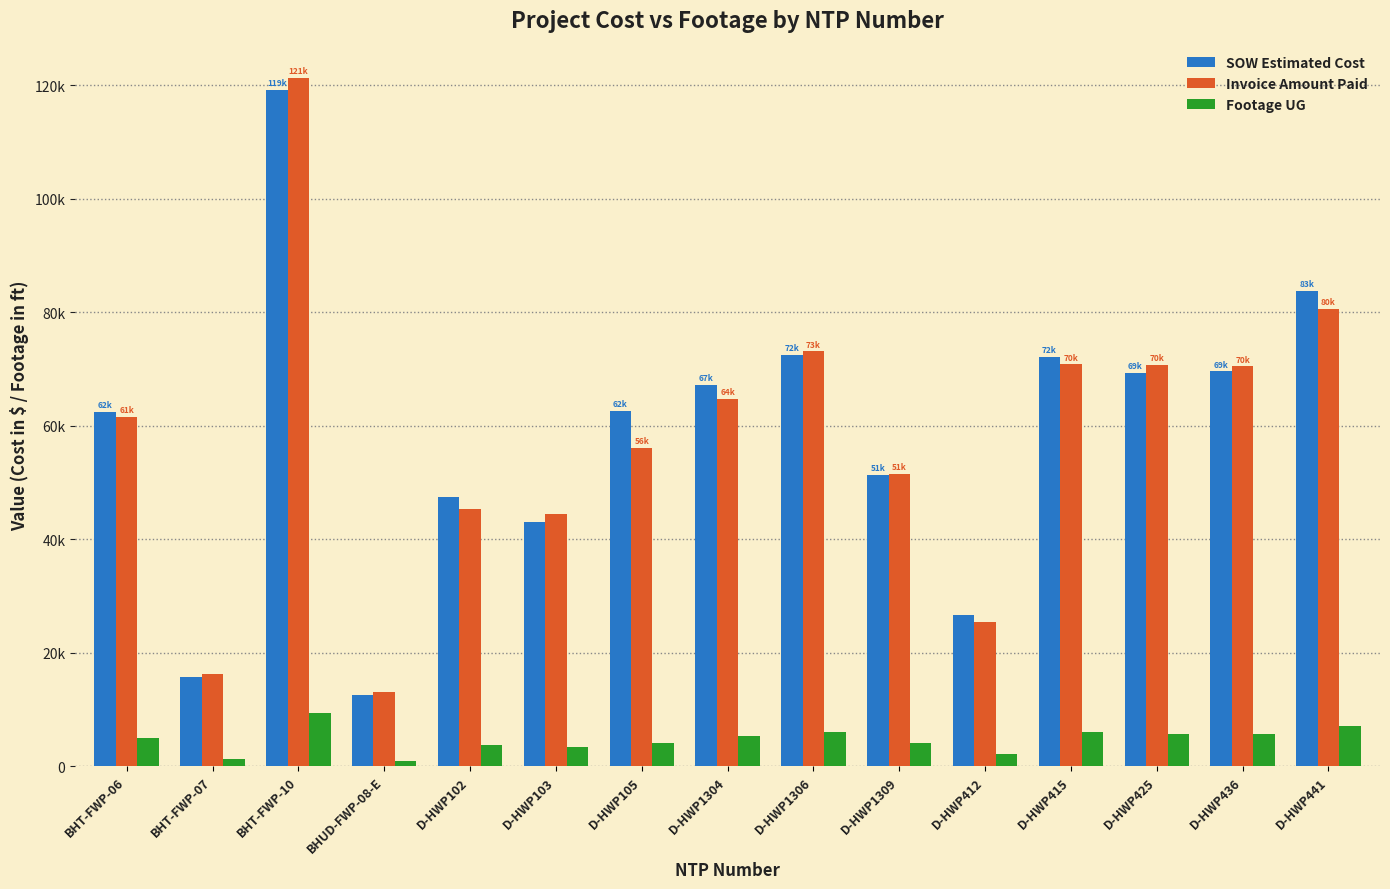

What are all the series names shown in the legend?

SOW Estimated Cost, Invoice Amount Paid, Footage UG